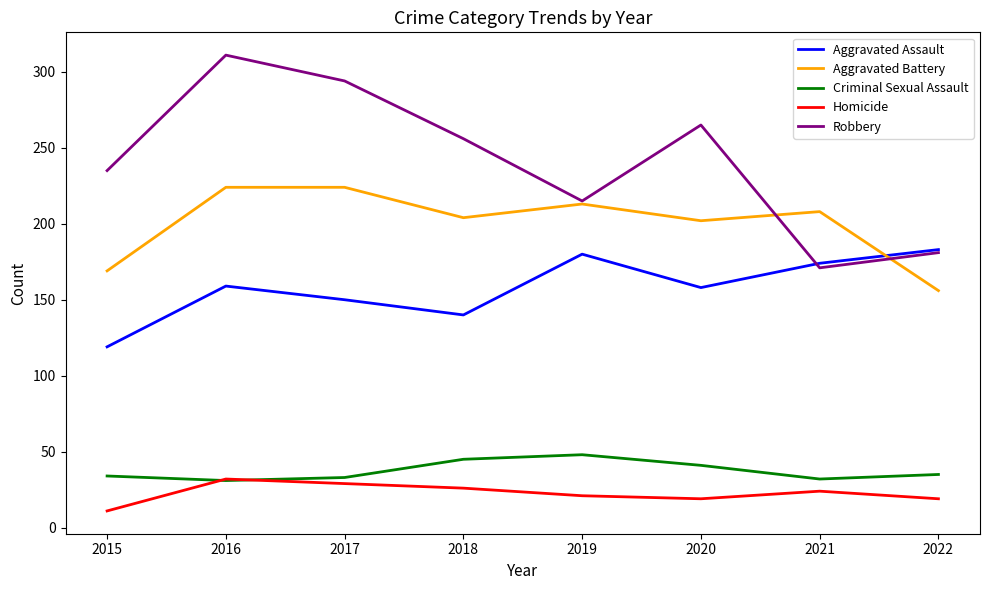

Which series has the largest total across all categories?

Robbery